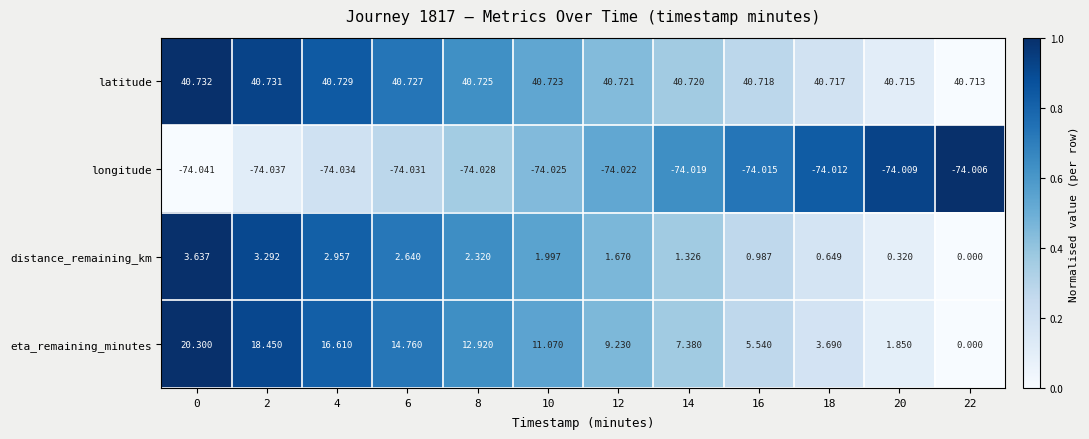

At how many categories does at least one series exceed 0?

12